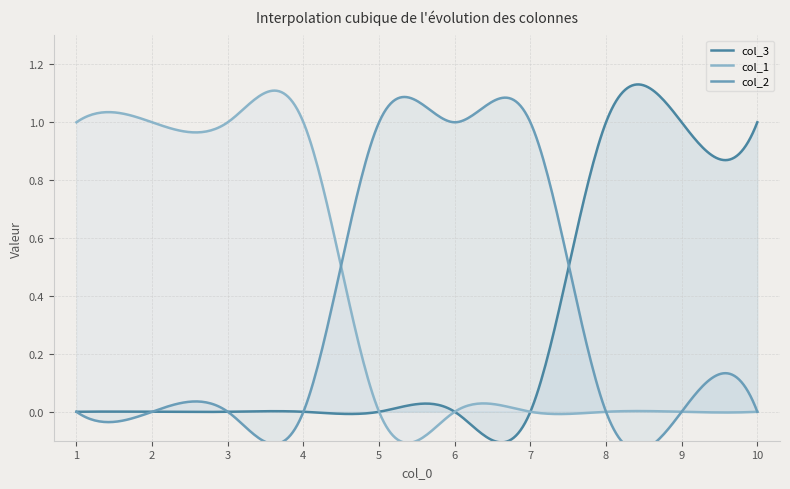

Which category has the lowest value in the col_2 series?

1